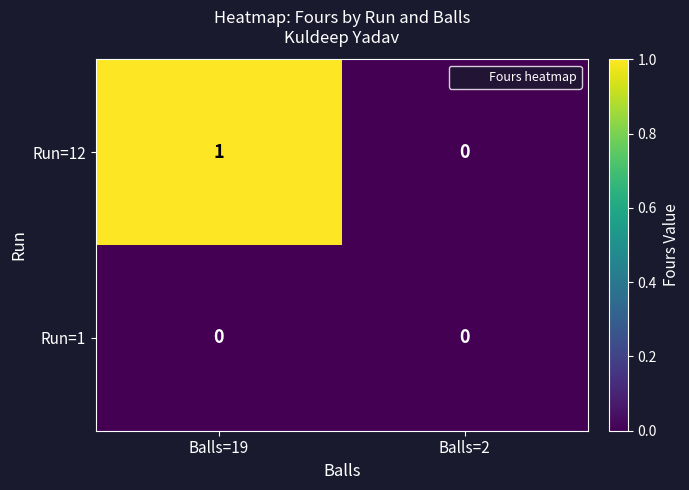

Which category has the highest value in the Run=12 series?

Balls=19